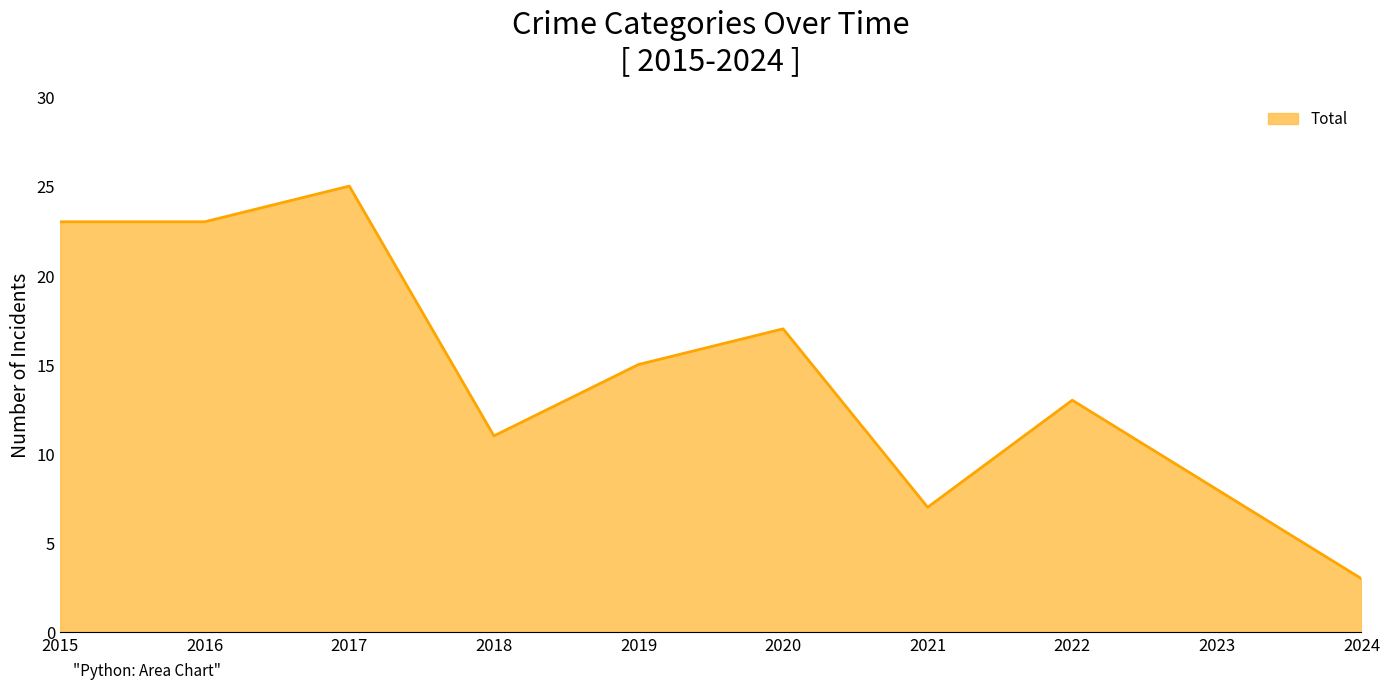

Between 2021 and 2019, which is larger?

2019